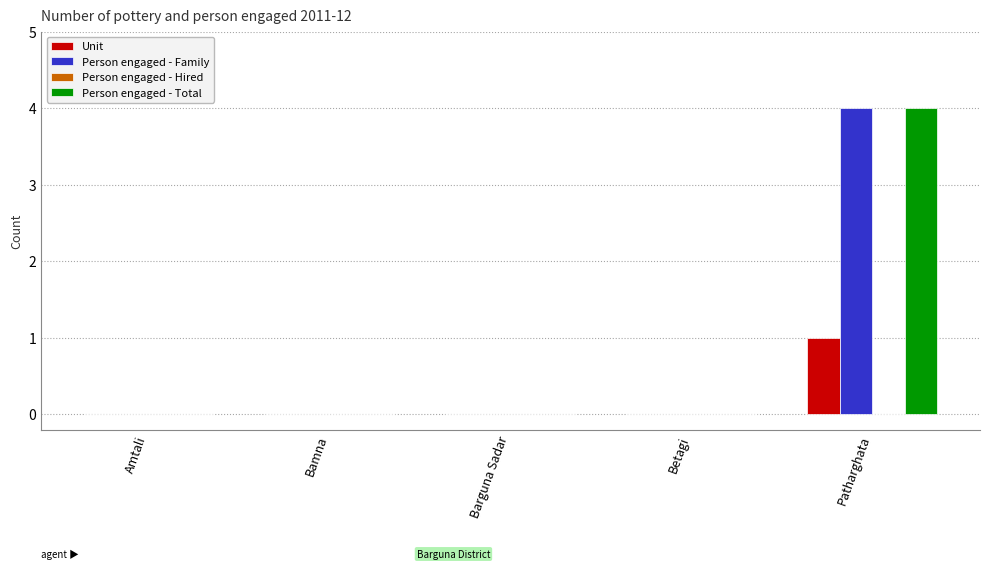

Is the value of Unit at Patharghata greater than the value of Person engaged - Family at Bamna?

Yes